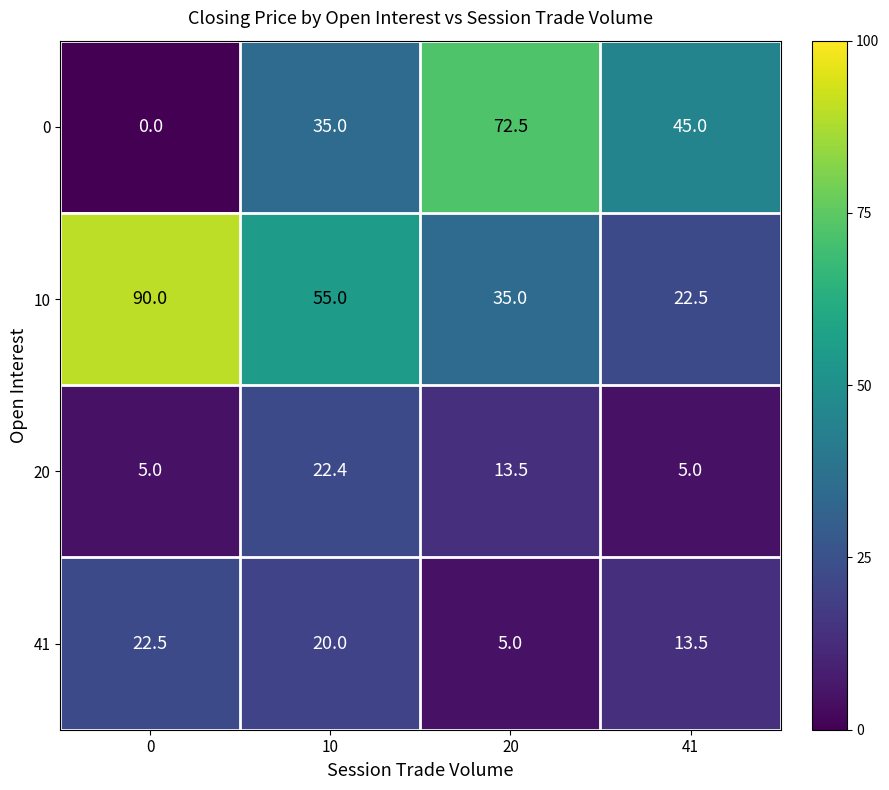

Reading left to right, what are all the values shown in this chart?

0: 0=0.0	10=35.0	20=72.5	41=45.0
10: 0=90.0	10=55.0	20=35.0	41=22.5
20: 0=5.0	10=22.4	20=13.5	41=5.0
41: 0=22.5	10=20.0	20=5.0	41=13.5